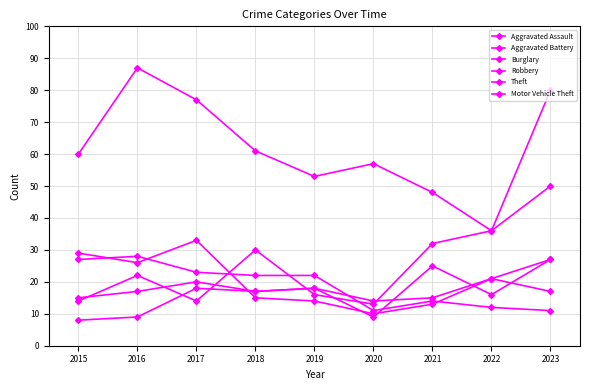

Which has a higher value, 2020 or 2022?

2022